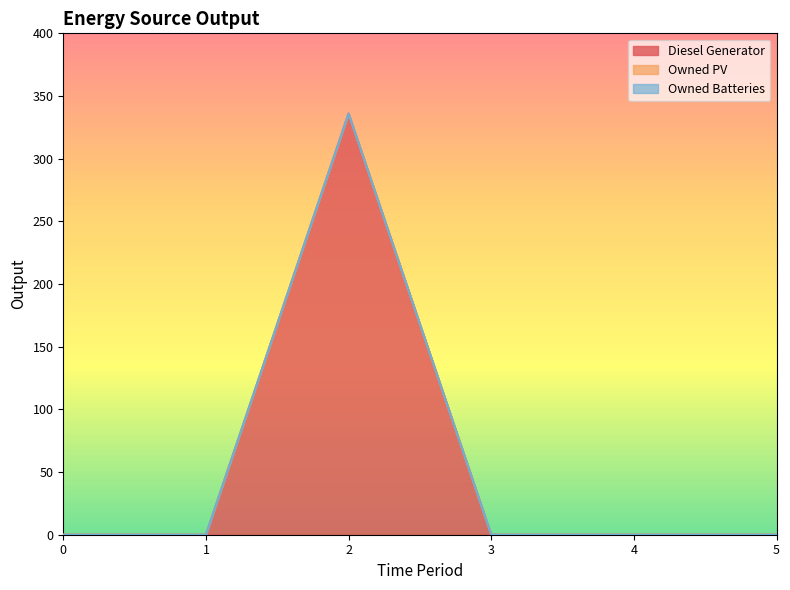

Reading left to right, list all the values displayed in this chart.

Diesel Generator: 0	0	336	0	0	0
Owned PV: 0	0	0	0	0	0
Owned Batteries: 0	0	0	0	0	0